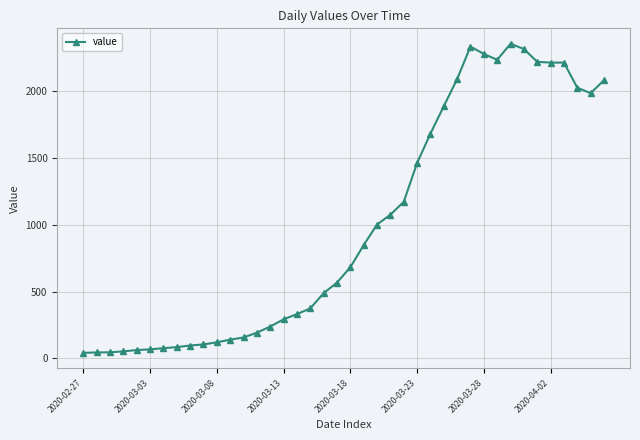

What is the difference between the maximum and minimum values?

2315